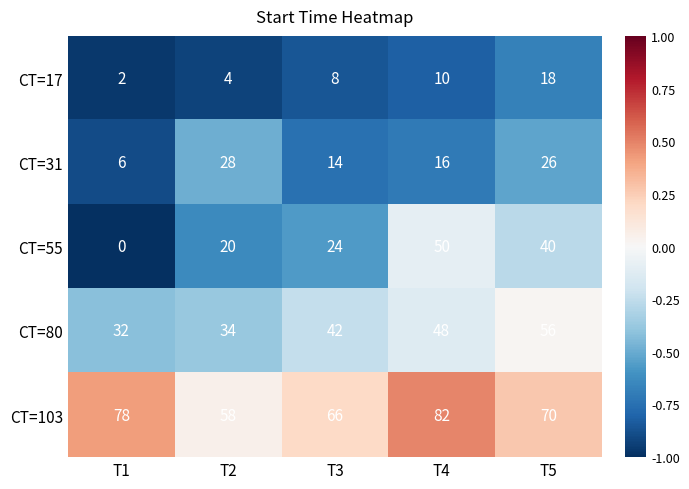

What is the difference between the second highest and minimum values in the CT=31 series?

20